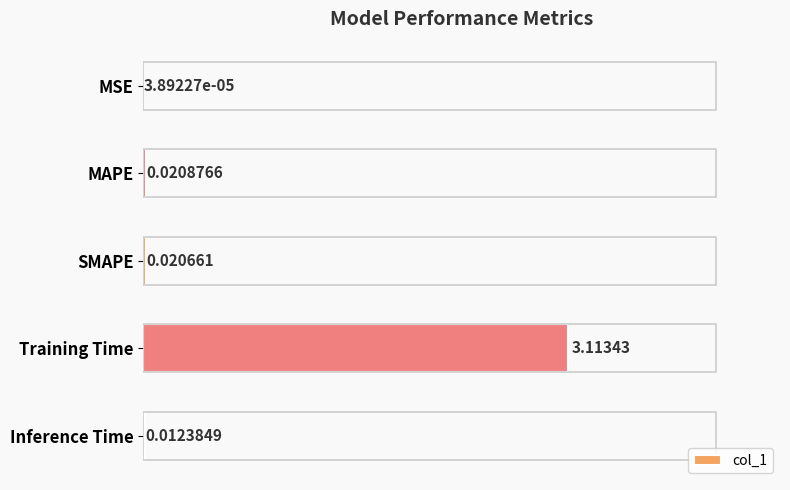

Where is the data nearest to the value 1?

MAPE